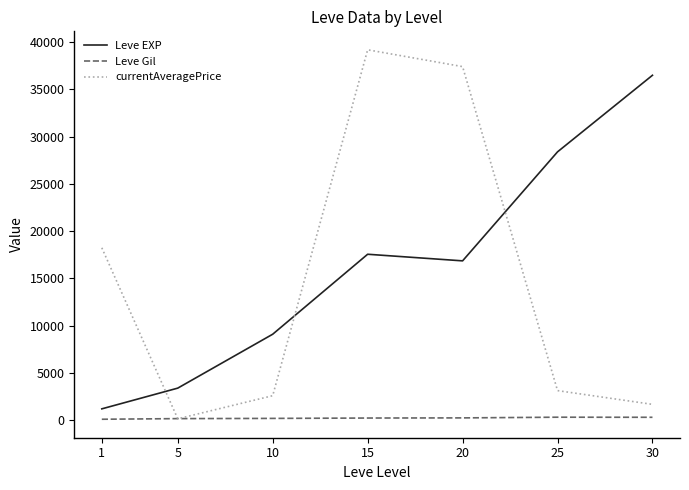

What is the average value of the Leve Gil series?

235.0